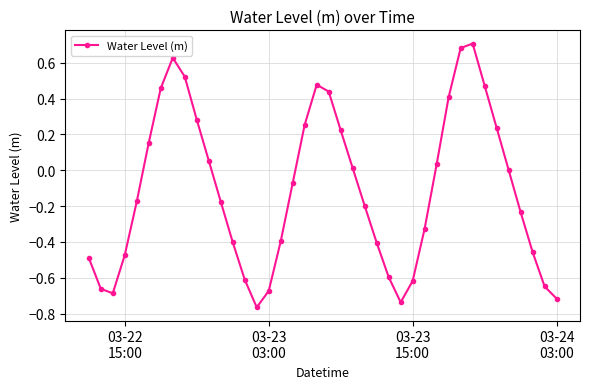

How many data points does each series have?

40